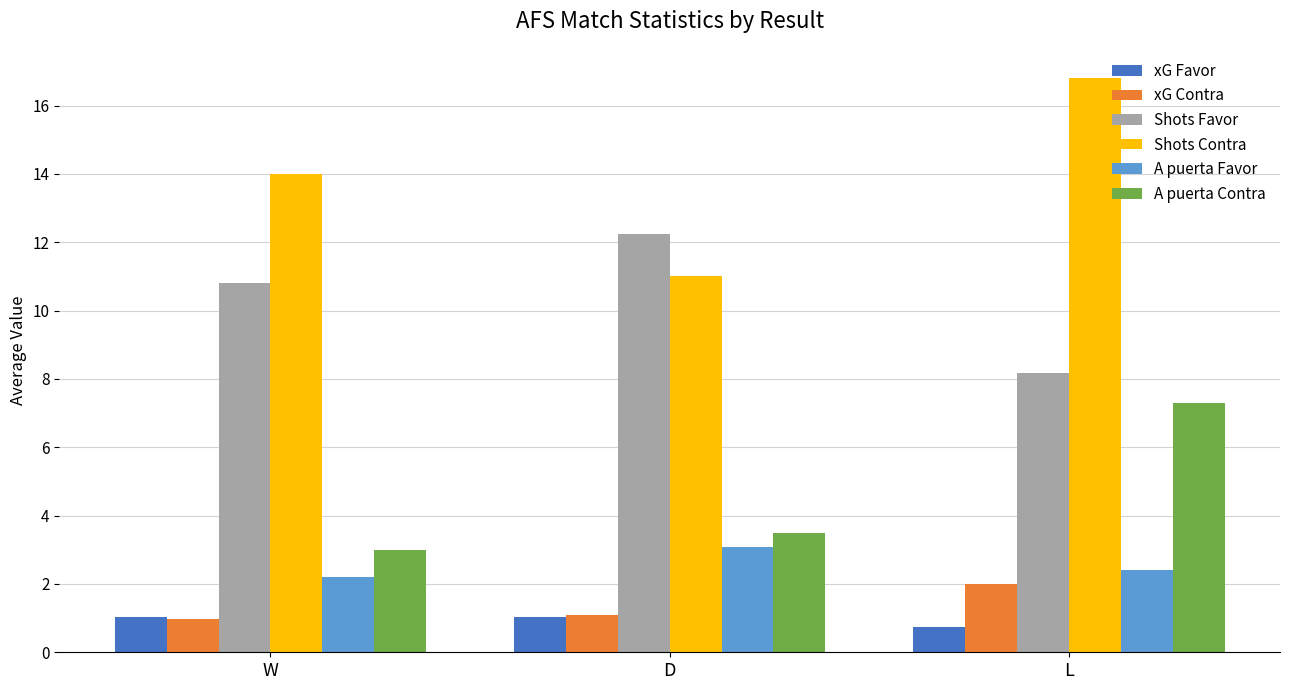

What is the average value of the Shots Favor series?

10.4